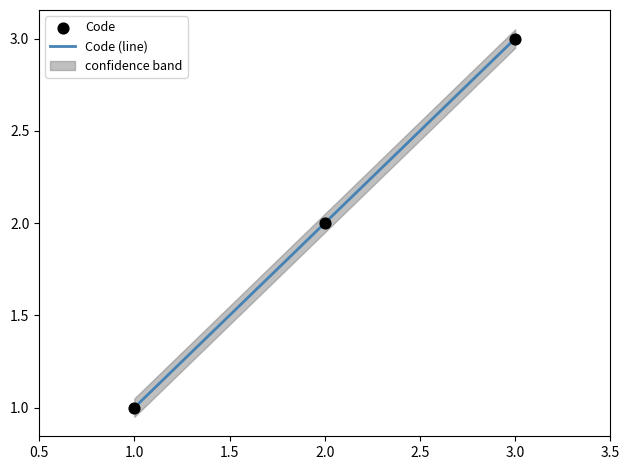

Which series reaches the minimum Y coordinate?

Code (line)